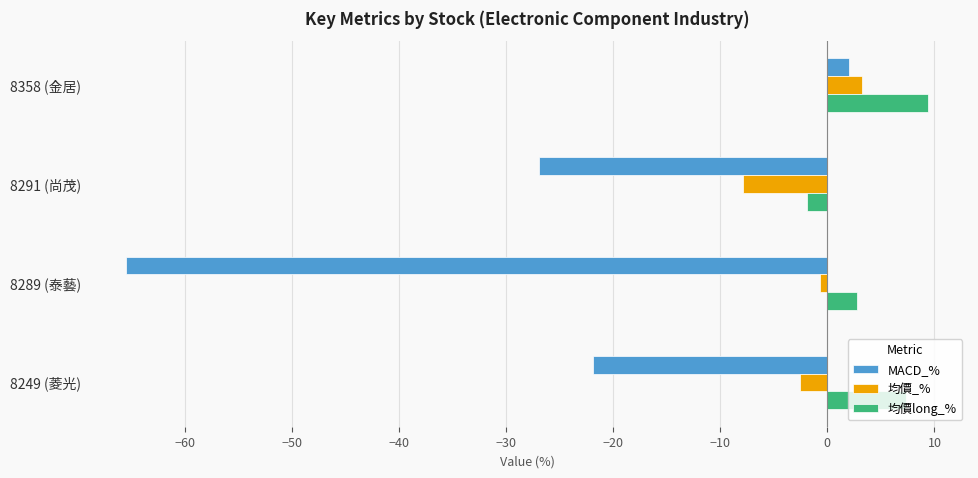

What value does the MACD_% series have at 8249 (菱光)?

-21.9